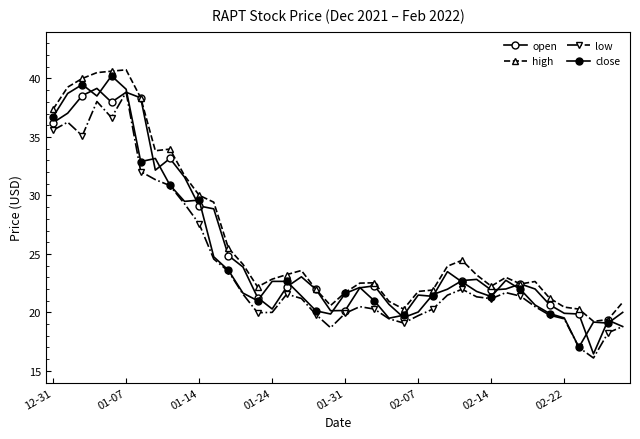

In high, how many points are higher than both neighbors (excluding endpoints)?

7